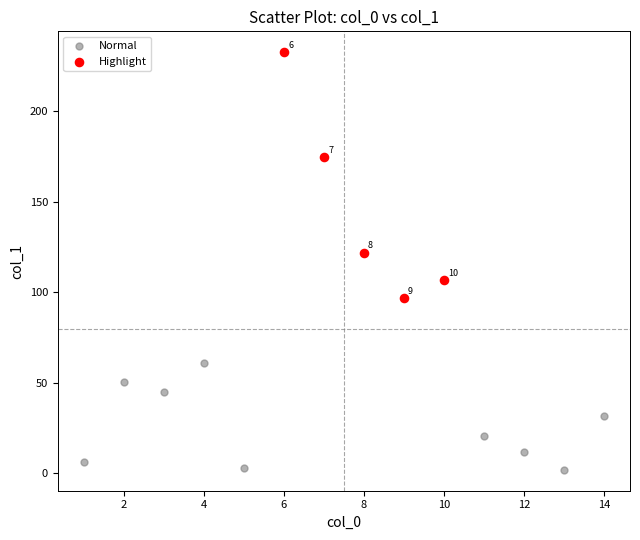

Which series reaches the maximum Y coordinate?

Highlight